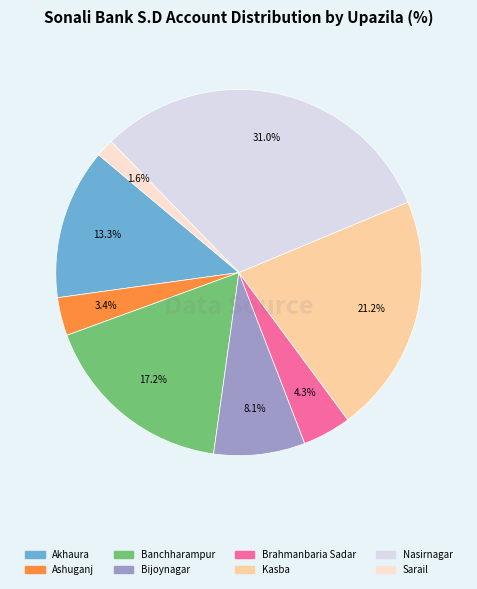

Does any single category account for the majority?

No